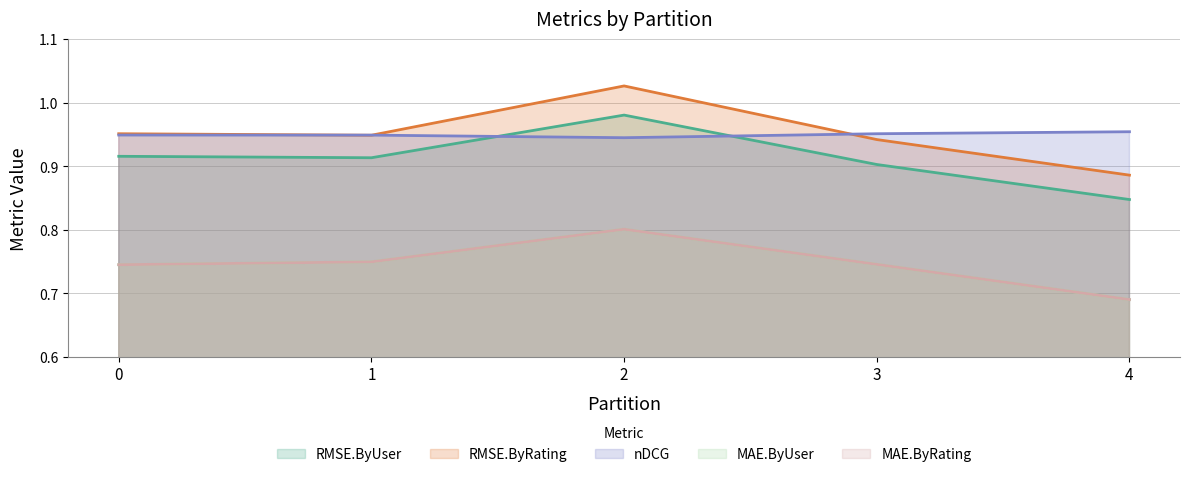

The value of RMSE.ByRating at 2 is 1.0. True or false?

True